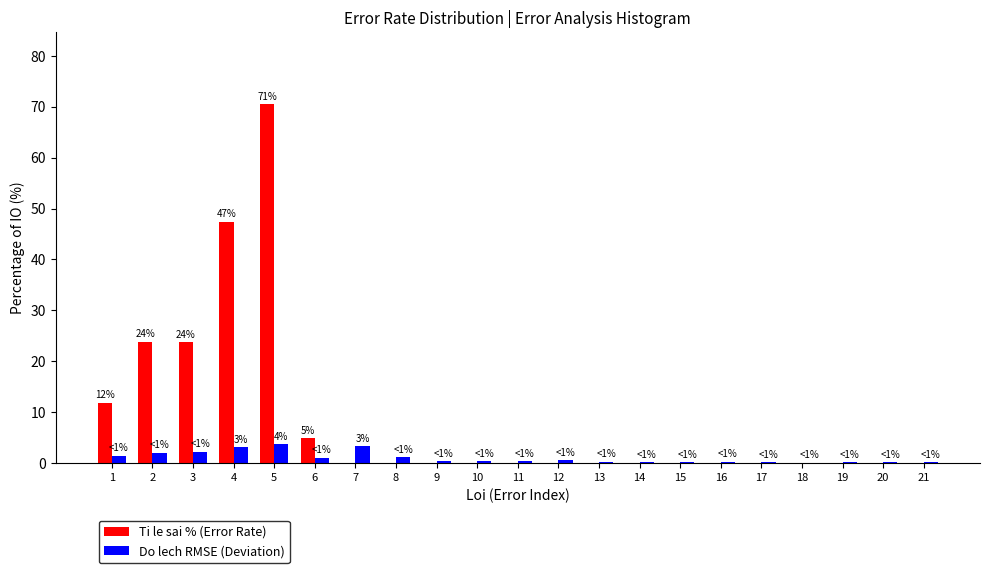

The value of Do lech RMSE (Deviation) at 4 is 3.1. True or false?

True